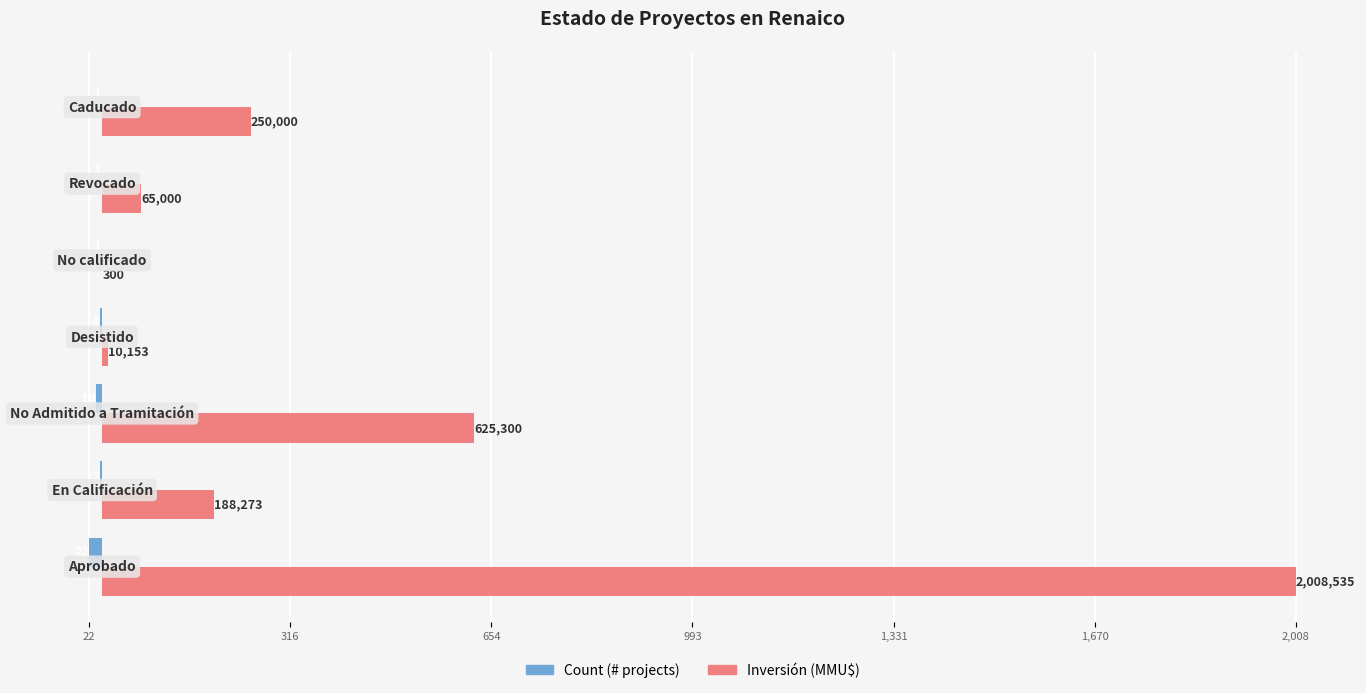

Are the bars grouped side by side (vs. stacked)?

Yes